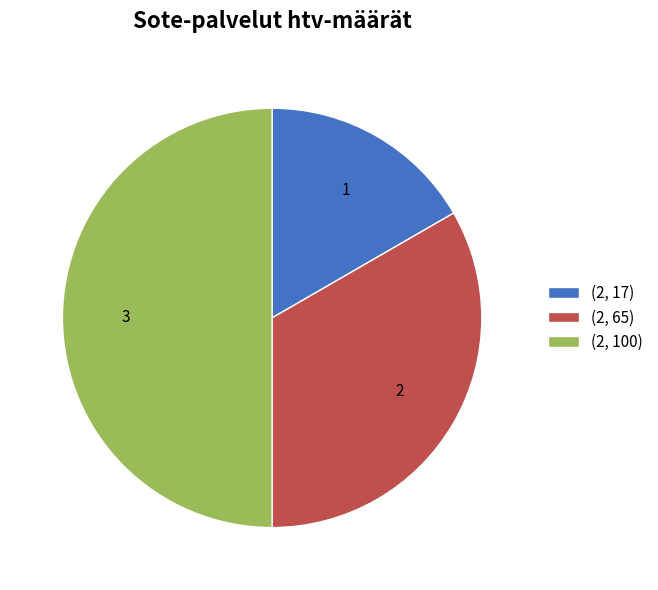

Do (2, 100) and (2, 17) together represent more than half of the pie?

Yes